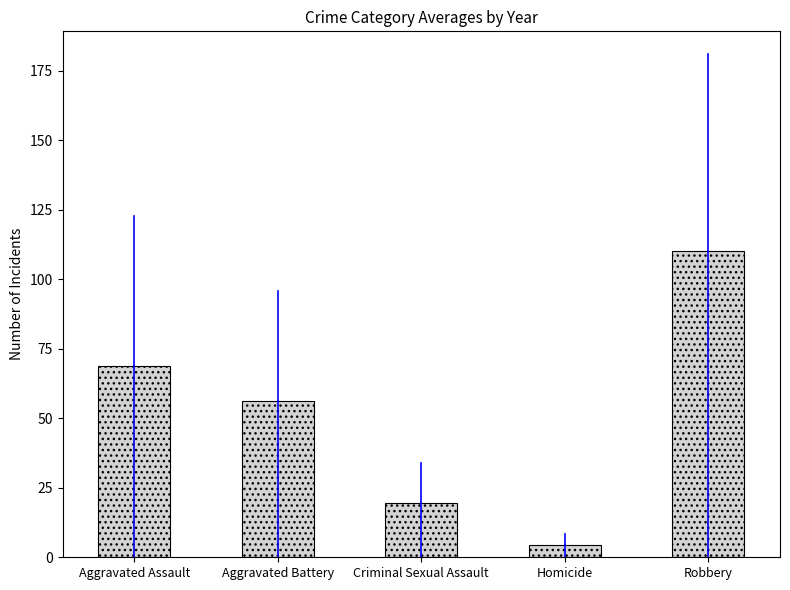

Rank the categories by value from highest to lowest.

Robbery, Aggravated Assault, Aggravated Battery, Criminal Sexual Assault, Homicide